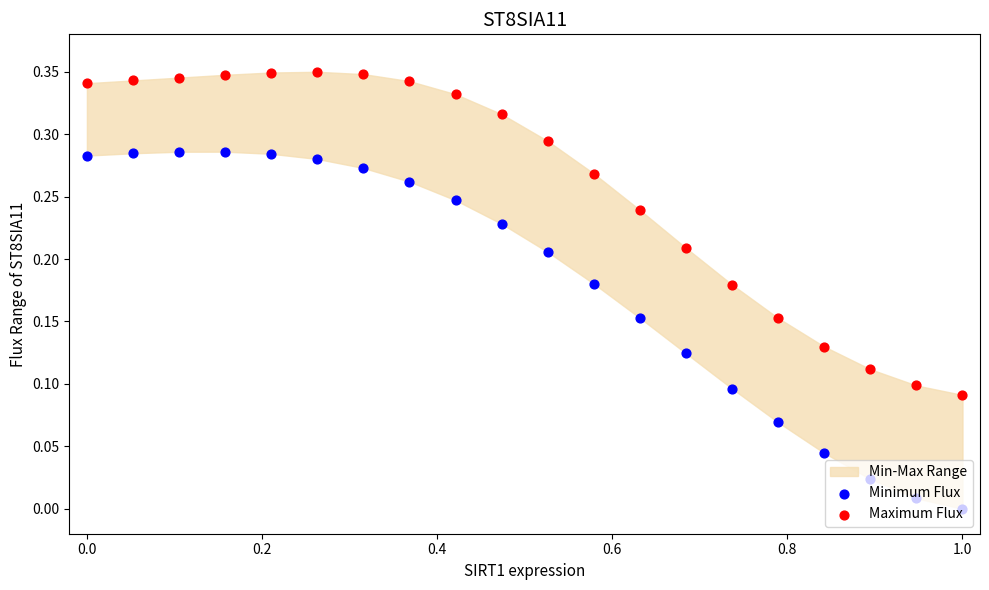

Is the value of Minimum Flux at 16 greater than the value of Maximum Flux at 8?

No